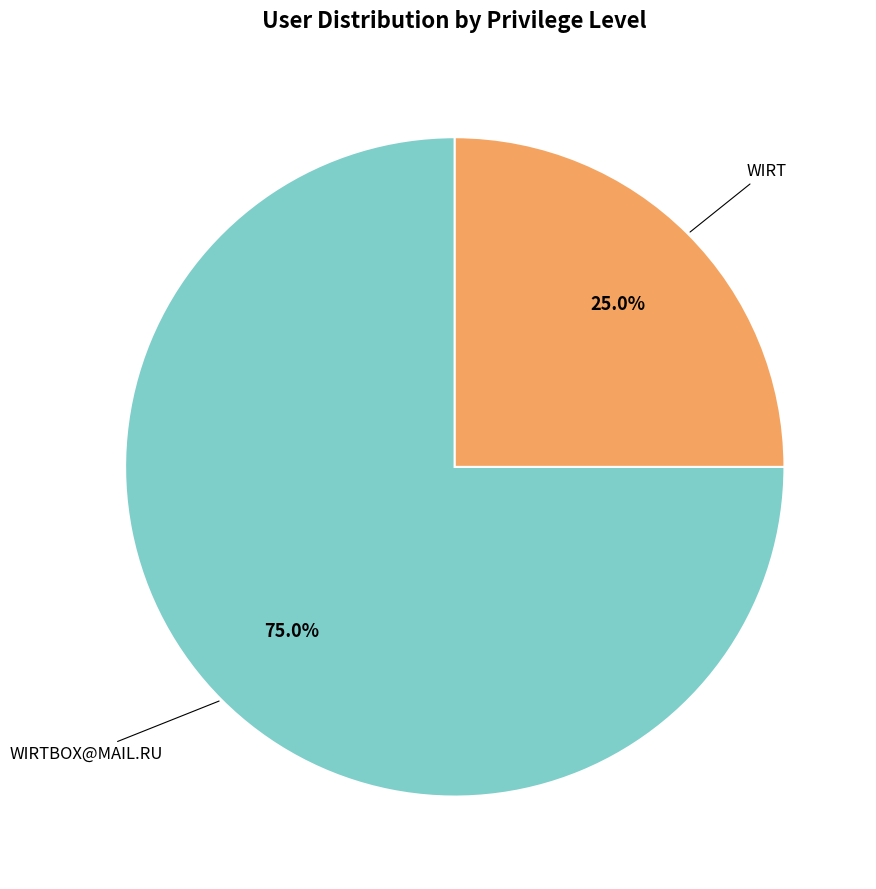

How many segments does this pie chart have?

2